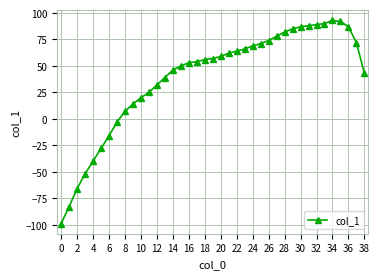

What is the smallest value displayed?

-99